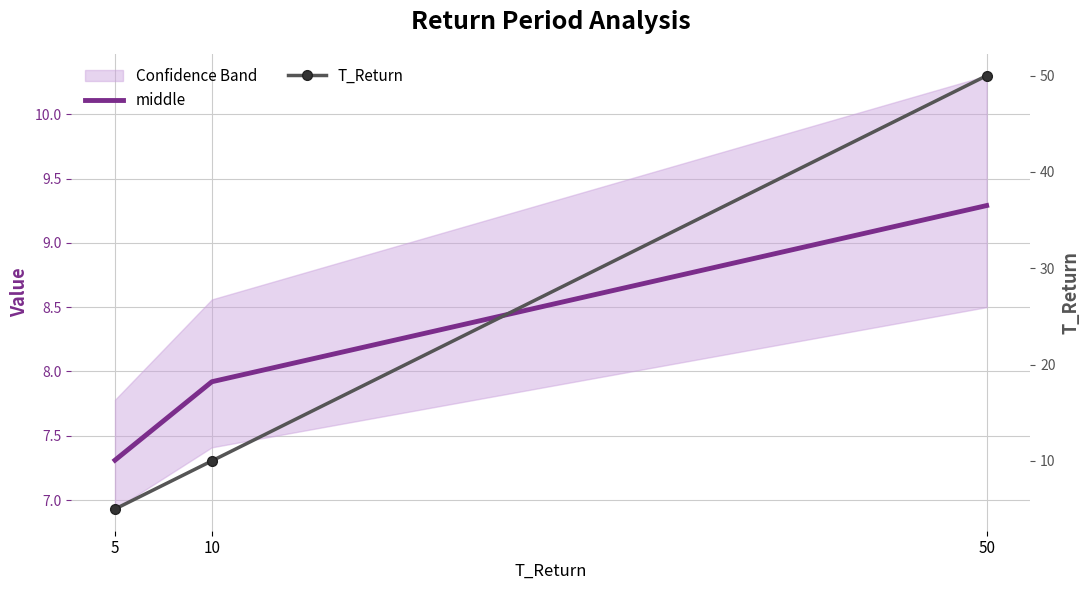

Rank the series at 5 from highest to lowest value.

middle, T_Return